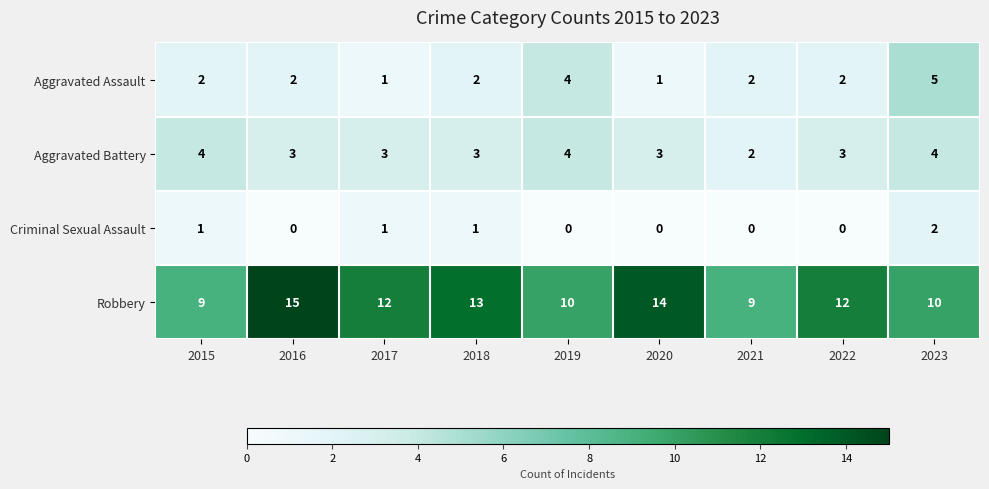

How many categories are shown in the chart?

9